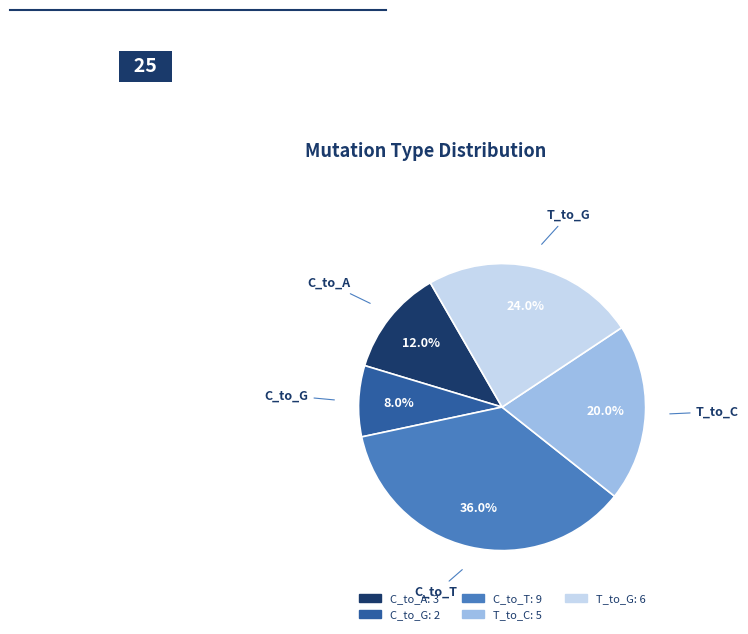

Is there a majority slice in this chart?

No